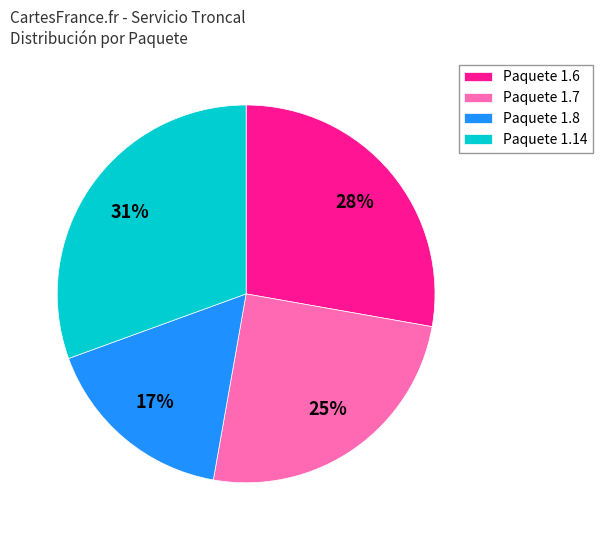

Count the number of slices in the pie.

4